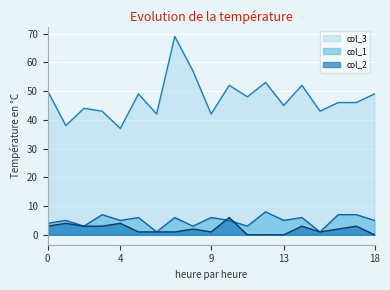

In col_2, how many points are higher than both neighbors (excluding endpoints)?

6